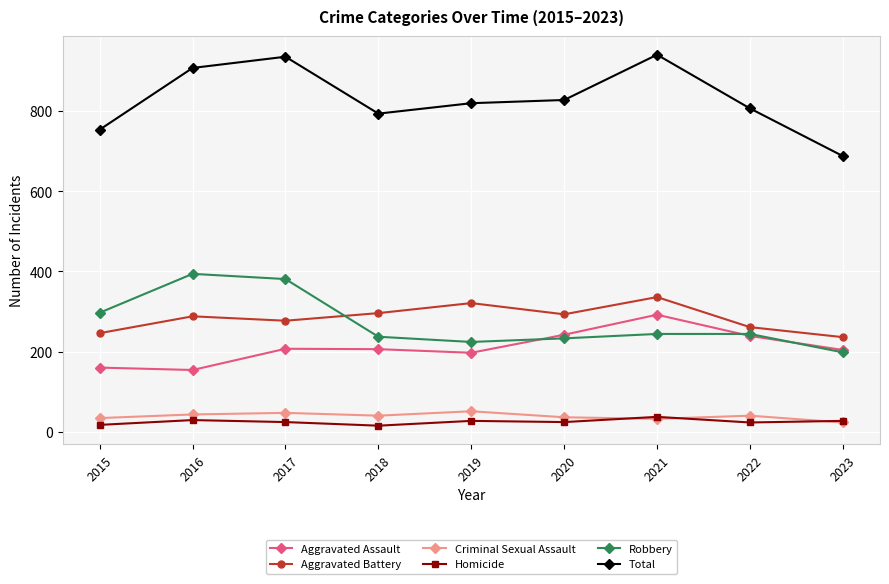

Between 2016 and 2023, which series saw the biggest shift?

Total